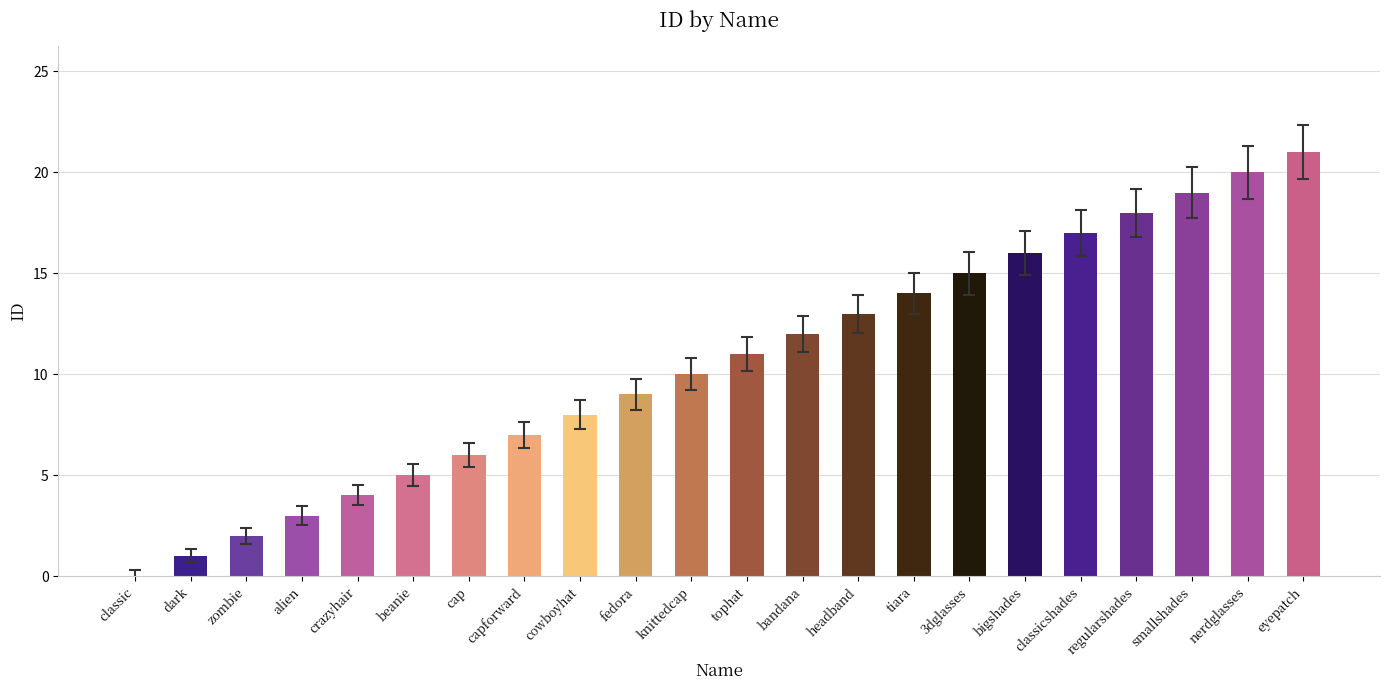

What is the ratio of the value at eyepatch to the value at cowboyhat?

2.6